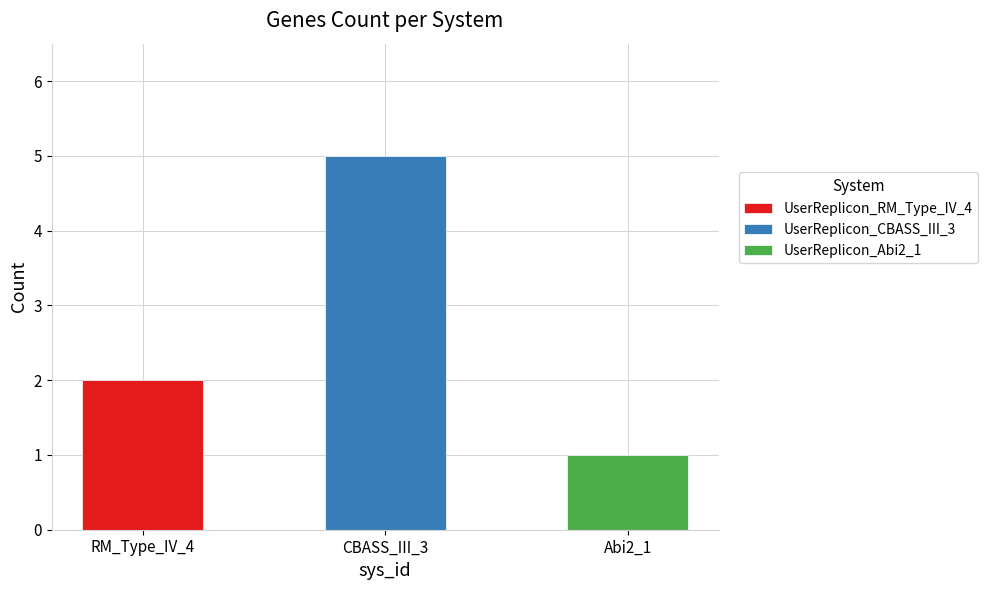

True or false: the data shows 1 at UserReplicon_Abi2_1.

True